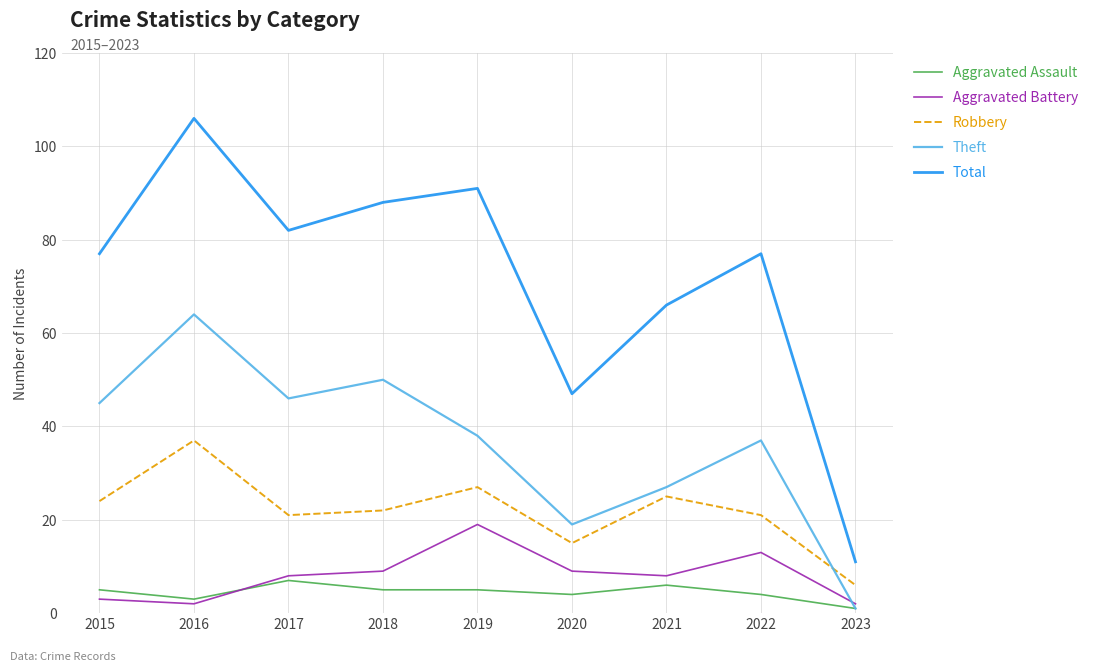

Reading right to left, list all the values displayed in this chart.

Aggravated Assault: 2023=1	2022=4	2021=6	2020=4	2019=5	2018=5	2017=7	2016=3	2015=5
Aggravated Battery: 2023=2	2022=13	2021=8	2020=9	2019=19	2018=9	2017=8	2016=2	2015=3
Robbery: 2023=6	2022=21	2021=25	2020=15	2019=27	2018=22	2017=21	2016=37	2015=24
Theft: 2023=1	2022=37	2021=27	2020=19	2019=38	2018=50	2017=46	2016=64	2015=45
Total: 2023=11	2022=77	2021=66	2020=47	2019=91	2018=88	2017=82	2016=106	2015=77